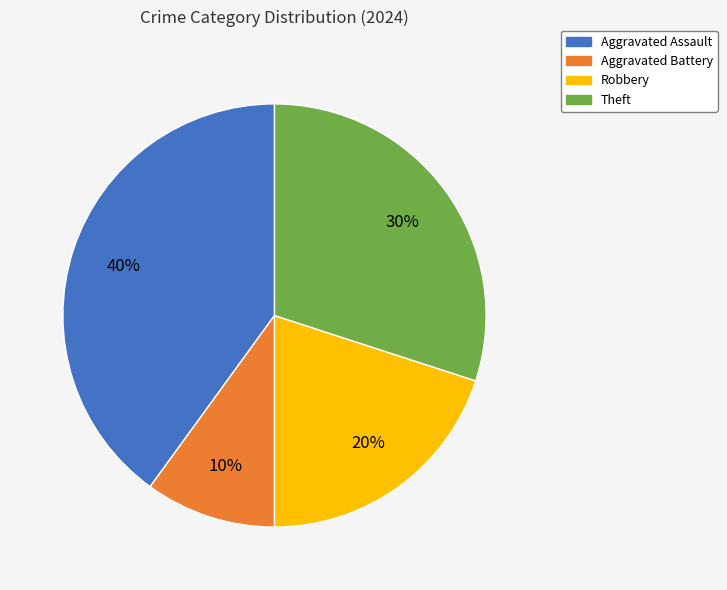

Approximately how many times larger is the value at Aggravated Assault compared to Robbery?

2.0